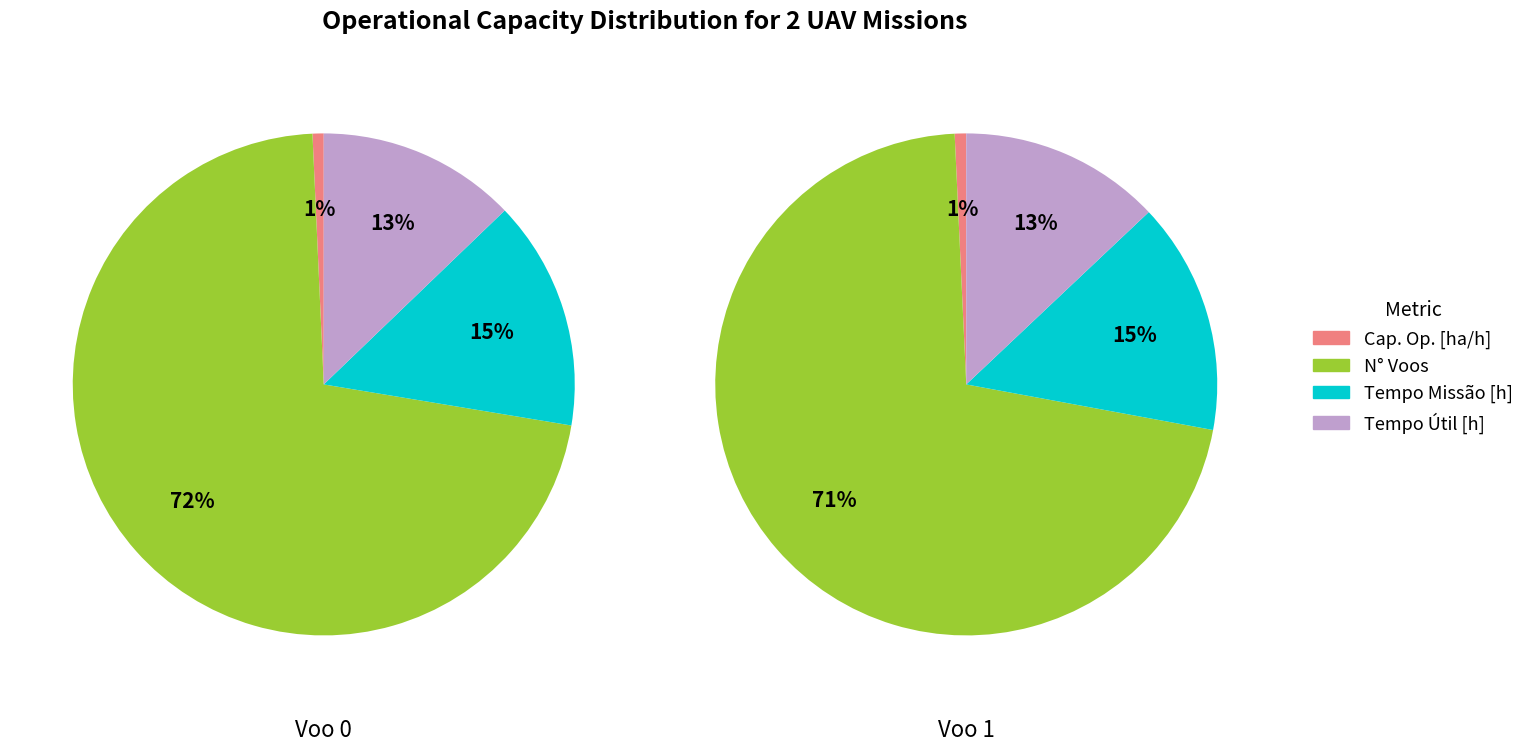

How many slices are in this pie chart?

4